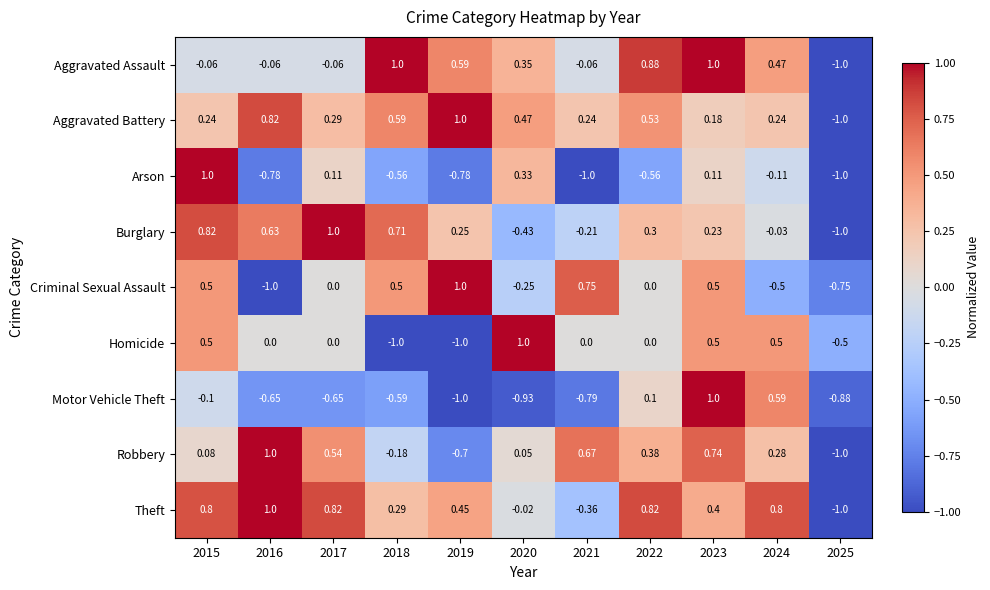

Which series changed the most between 2015 and 2016?

Arson